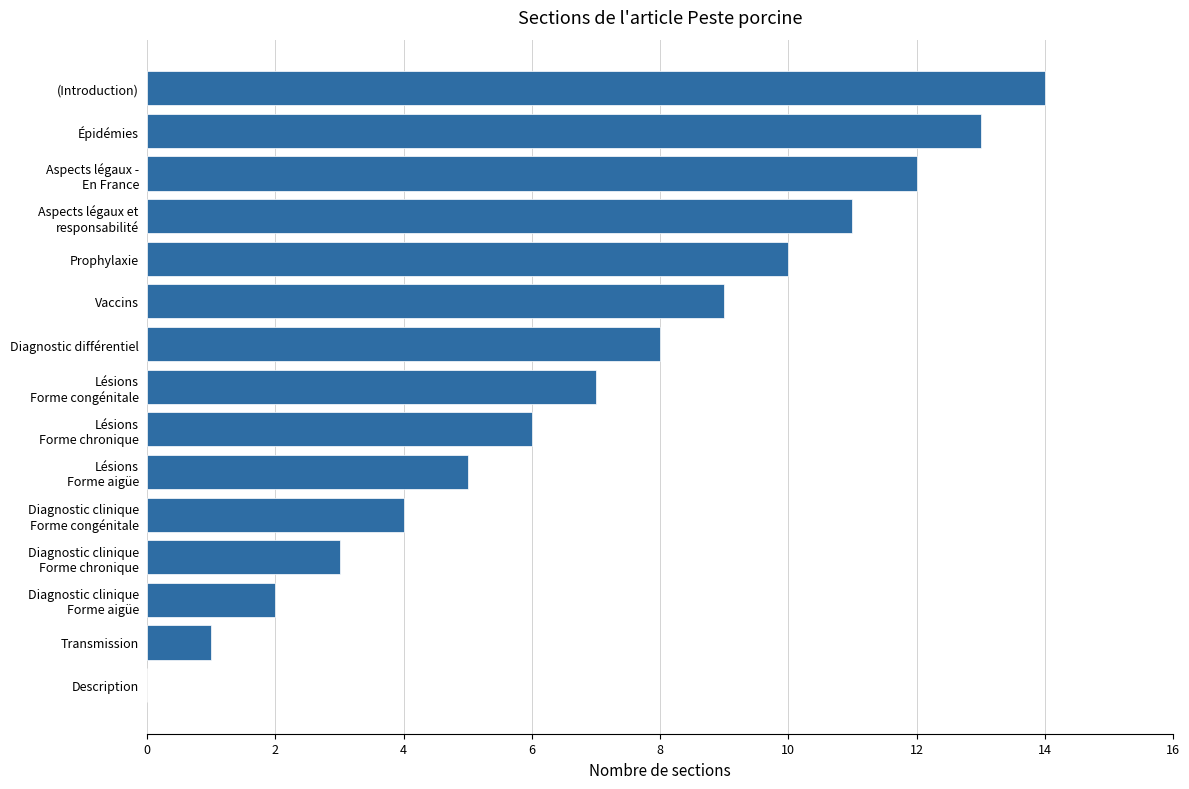

Which has a higher value, Épidémies or Diagnostic différentiel?

Épidémies